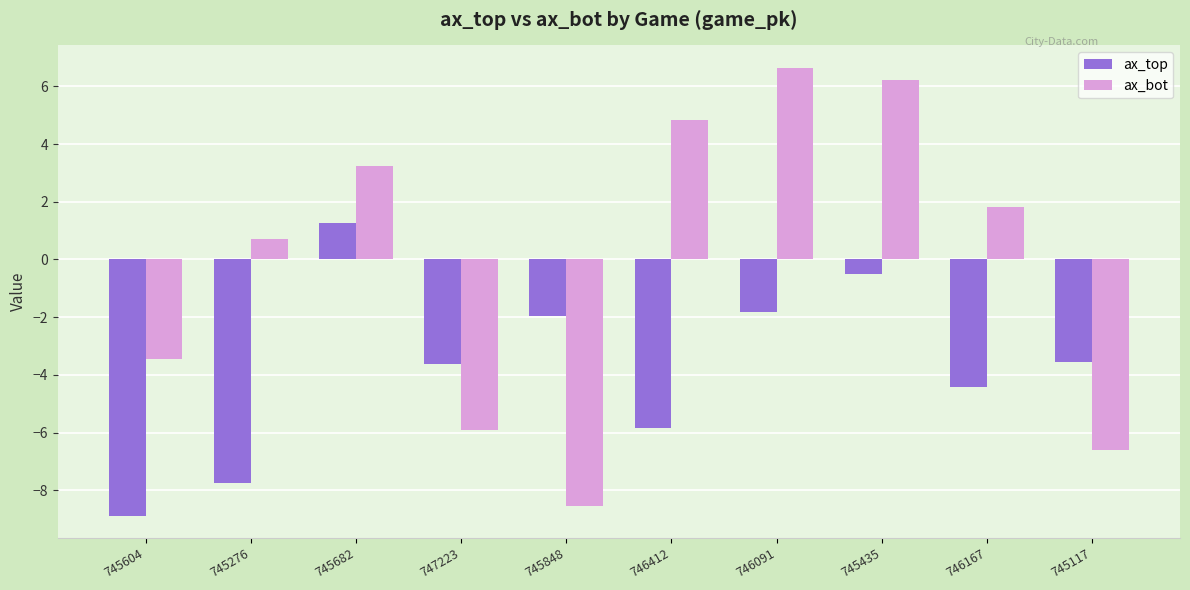

What is the total value across all series at 745848?

-10.5